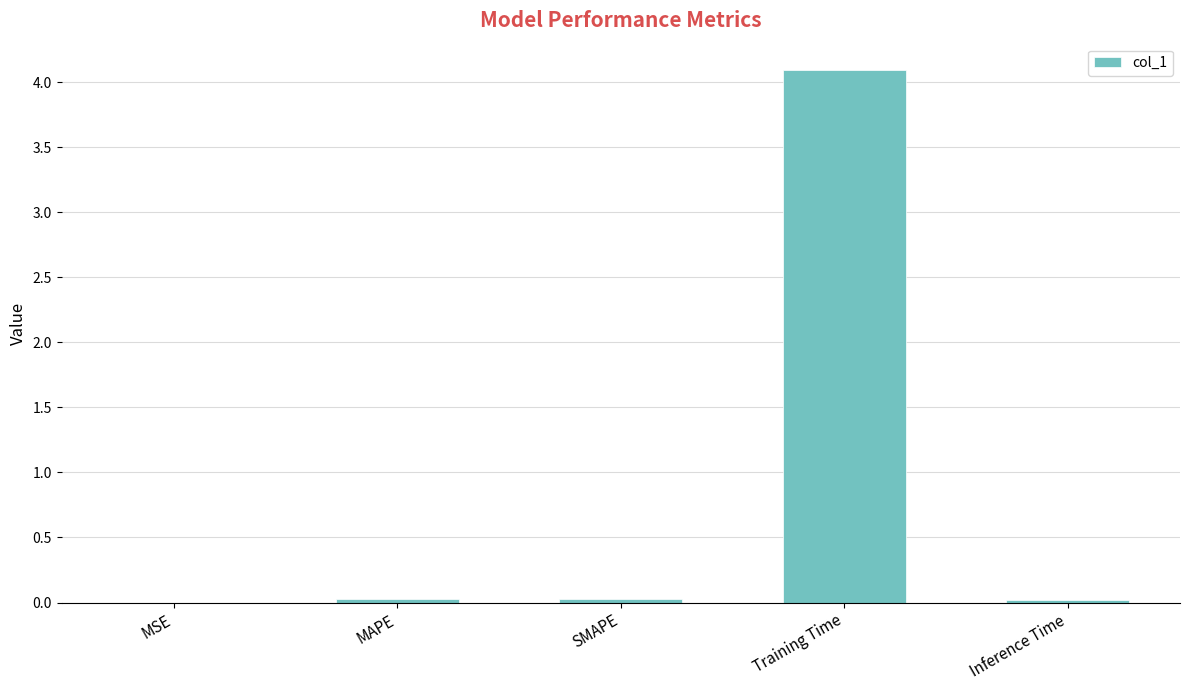

The value at SMAPE is 0.0. True or false?

True